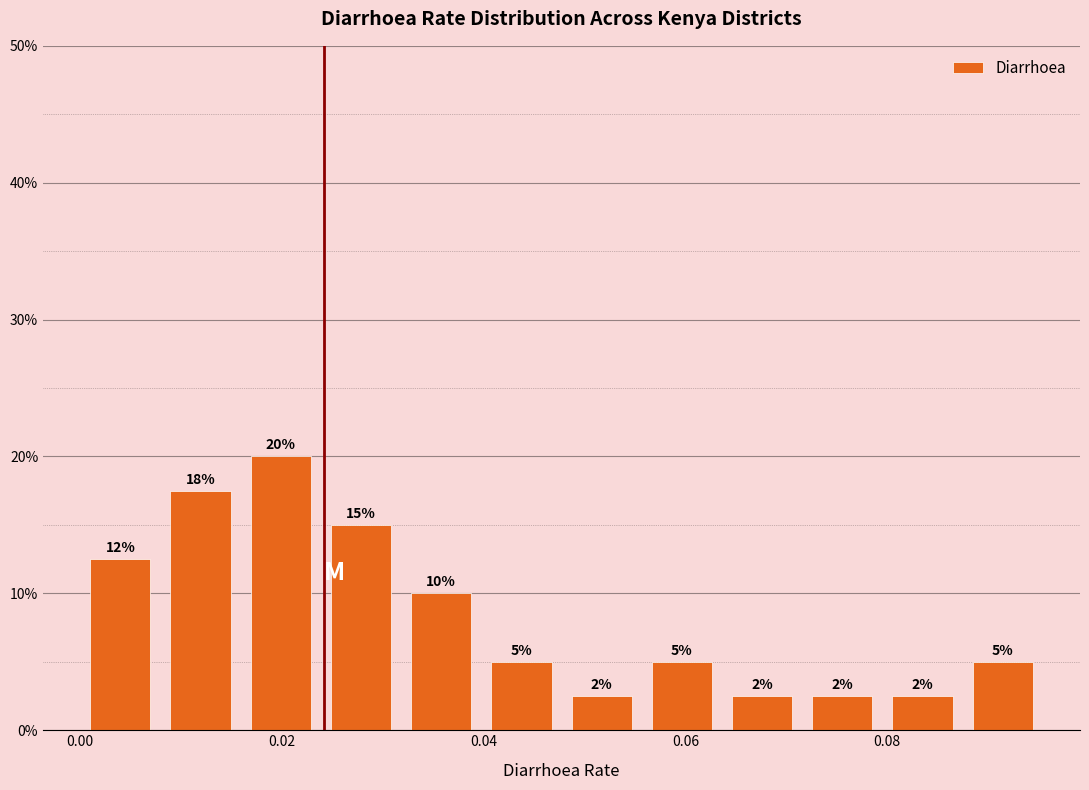

Read against the x-axis, roughly where is the centre of the tallest bar?

0.020